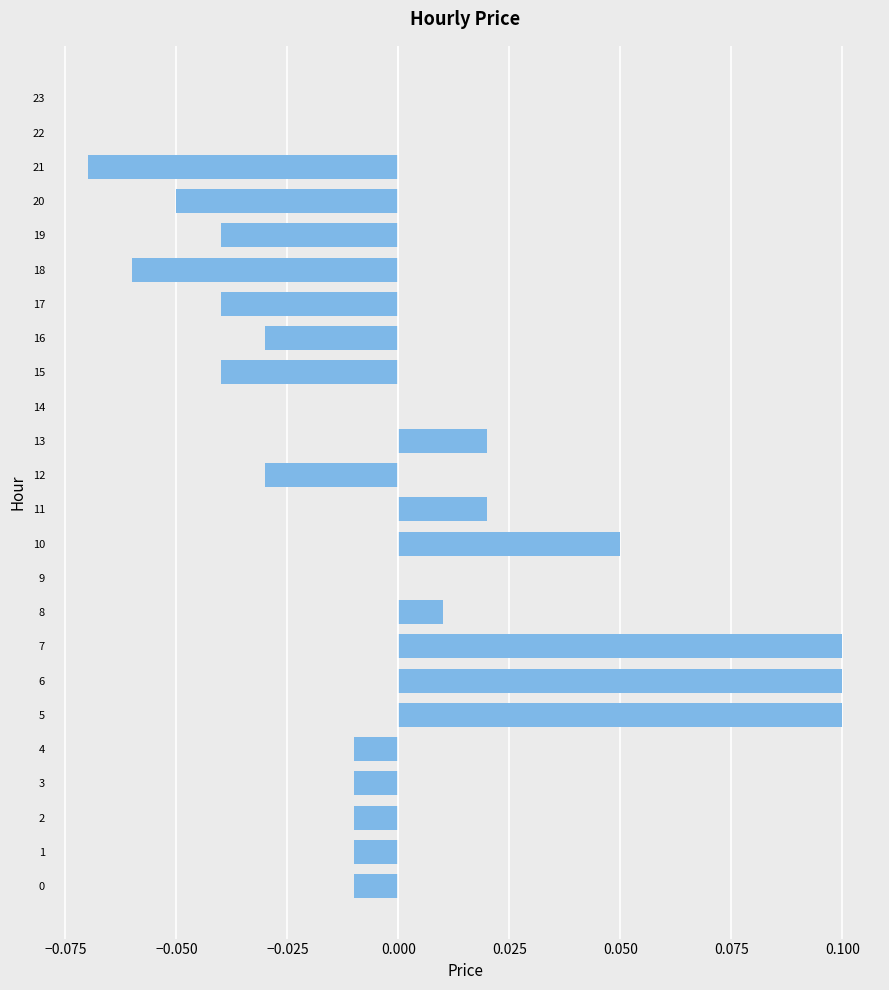

Which has a higher value, 4 or 6?

6